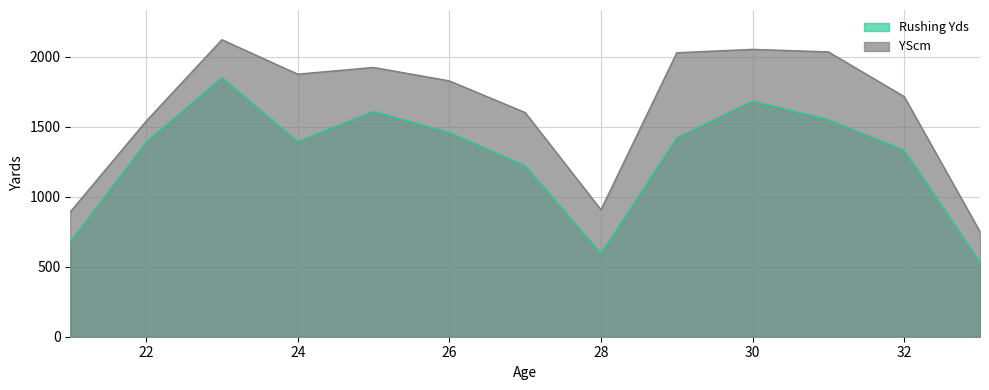

True or false: YScm has a value of 2052 at 30.

True